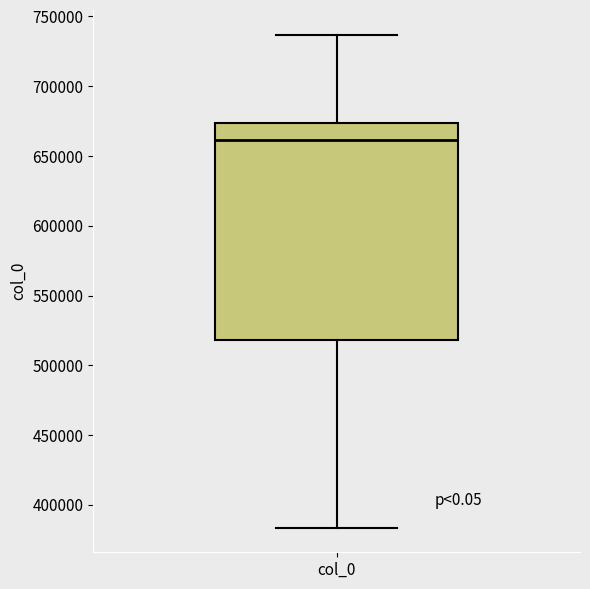

Read this box plot against the y-axis: the position of the median line, the range covered by the box, and the ends of both whiskers. The values are not printed on the chart, so give them approximately, as read against the axis.

median 660000, box 520000 to 675000, whiskers 385000 to 735000